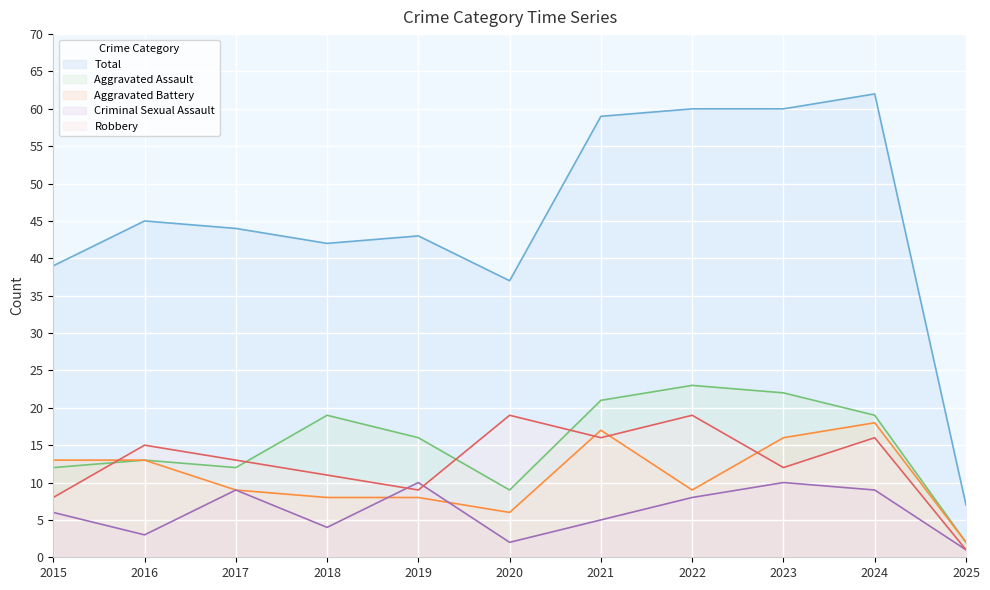

Is the value of Aggravated Battery at 2020 greater than the value of Aggravated Assault at 2015?

No